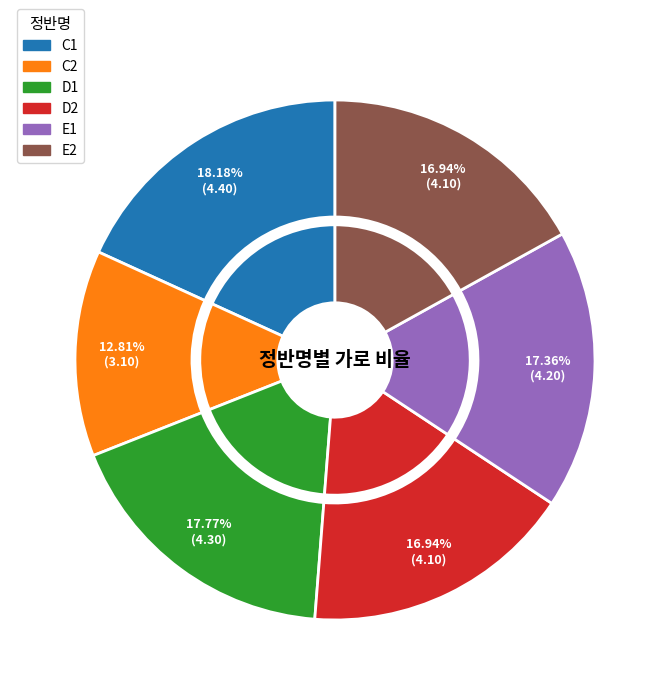

Is it true that E1 is 17% of the pie?

True